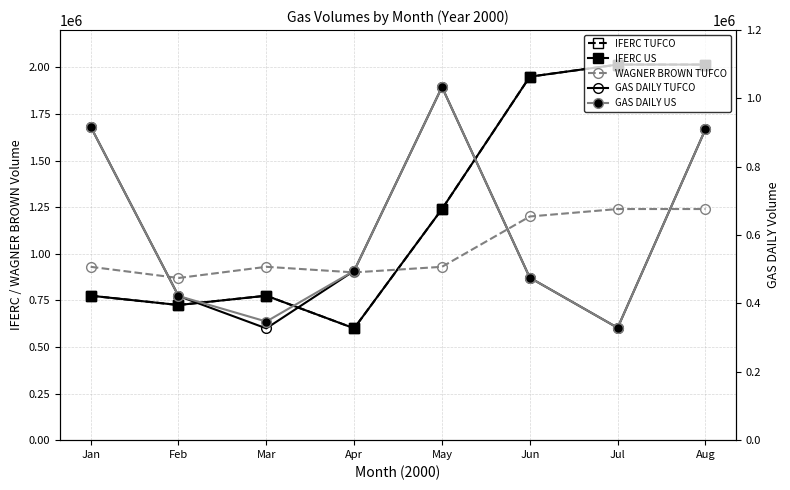

At how many categories does at least one series exceed 773680?

8